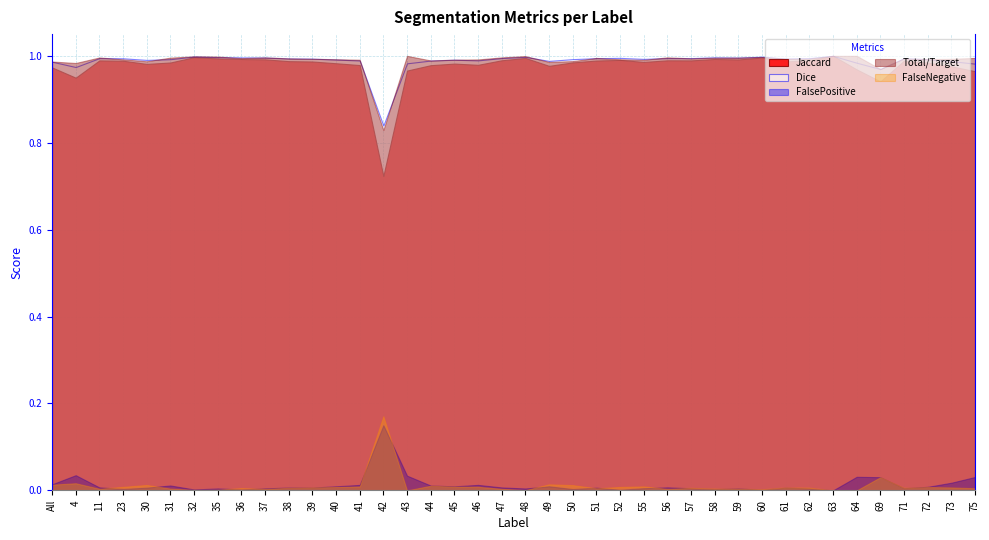

Reading left to right, list all the values displayed in this chart.

Jaccard: 1.0	0.9	1.0	1.0	1.0	1.0	1.0	1.0	1.0	1.0	1.0	1.0	1.0	1.0	0.7	1.0	1.0	1.0	1.0	1.0	1.0	1.0	1.0	1.0	1.0	1.0	1.0	1.0	1.0	1.0	1.0	1.0	1.0	1.0	1.0	0.9	1.0	1.0	1.0	1.0
Dice: 1.0	1.0	1.0	1.0	1.0	1.0	1.0	1.0	1.0	1.0	1.0	1.0	1.0	1.0	0.8	1.0	1.0	1.0	1.0	1.0	1.0	1.0	1.0	1.0	1.0	1.0	1.0	1.0	1.0	1.0	1.0	1.0	1.0	1.0	1.0	1.0	1.0	1.0	1.0	1.0
FalsePositive: 0.0	0.0	0.0	0.0	0.0	0.0	0.0	0.0	0.0	0.0	0.0	0.0	0.0	0.0	0.1	0.0	0.0	0.0	0.0	0.0	0.0	0.0	0.0	0.0	0.0	0.0	0.0	0.0	0.0	0.0	0.0	0.0	0.0	0.0	0.0	0.0	0.0	0.0	0.0	0.0
Total/Target: 1.0	1.0	1.0	1.0	1.0	1.0	1.0	1.0	1.0	1.0	1.0	1.0	1.0	1.0	0.8	1.0	1.0	1.0	1.0	1.0	1.0	1.0	1.0	1.0	1.0	1.0	1.0	1.0	1.0	1.0	1.0	1.0	1.0	1.0	1.0	1.0	1.0	1.0	1.0	1.0
FalseNegative: 0.0	0.0	0.0	0.0	0.0	0.0	0.0	0.0	0.0	0.0	0.0	0.0	0.0	0.0	0.2	0.0	0.0	0.0	0.0	0.0	0.0	0.0	0.0	0.0	0.0	0.0	0.0	0.0	0.0	0.0	0.0	0.0	0.0	0.0	0.0	0.0	0.0	0.0	0.0	0.0